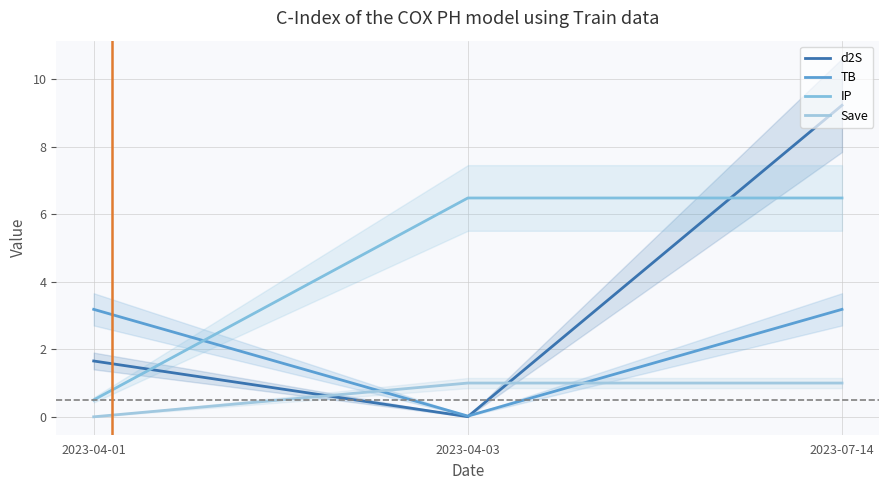

What is the average value of the IP series?

4.5